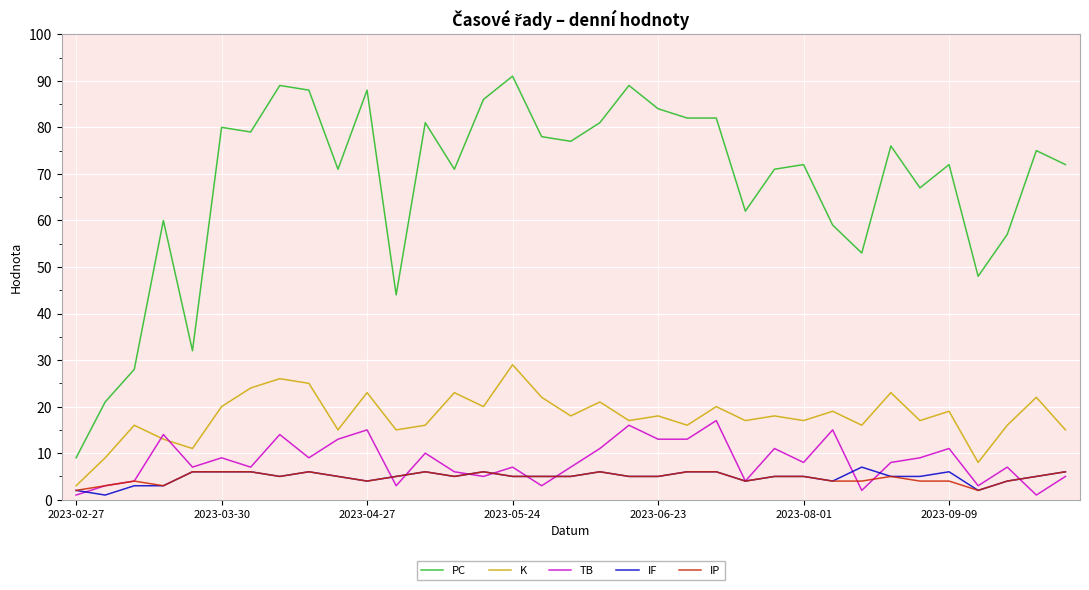

True or false: TB and PC intersect in this chart.

False